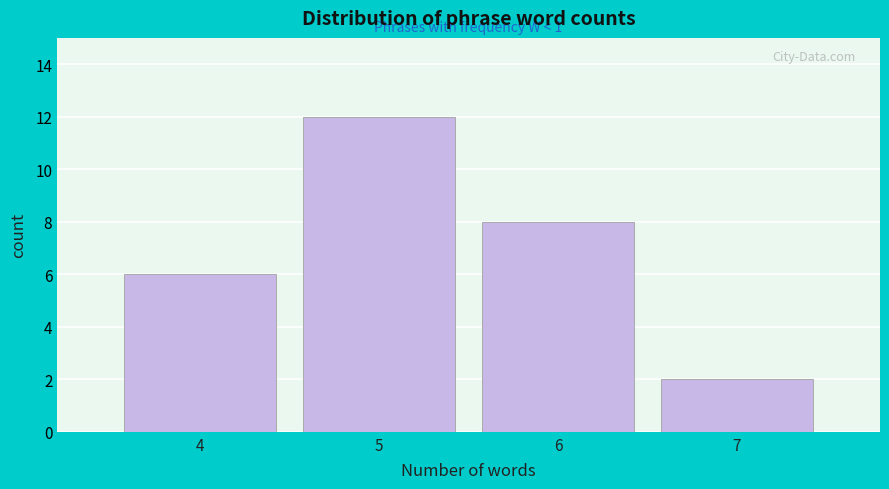

Over which range of the x-axis is the bar tallest?

4.5 to 5.5